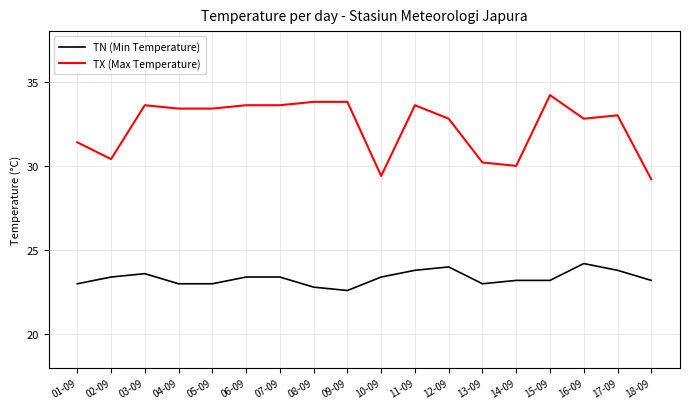

True or false: TX (Max Temperature) and TN (Min Temperature) intersect in this chart.

False